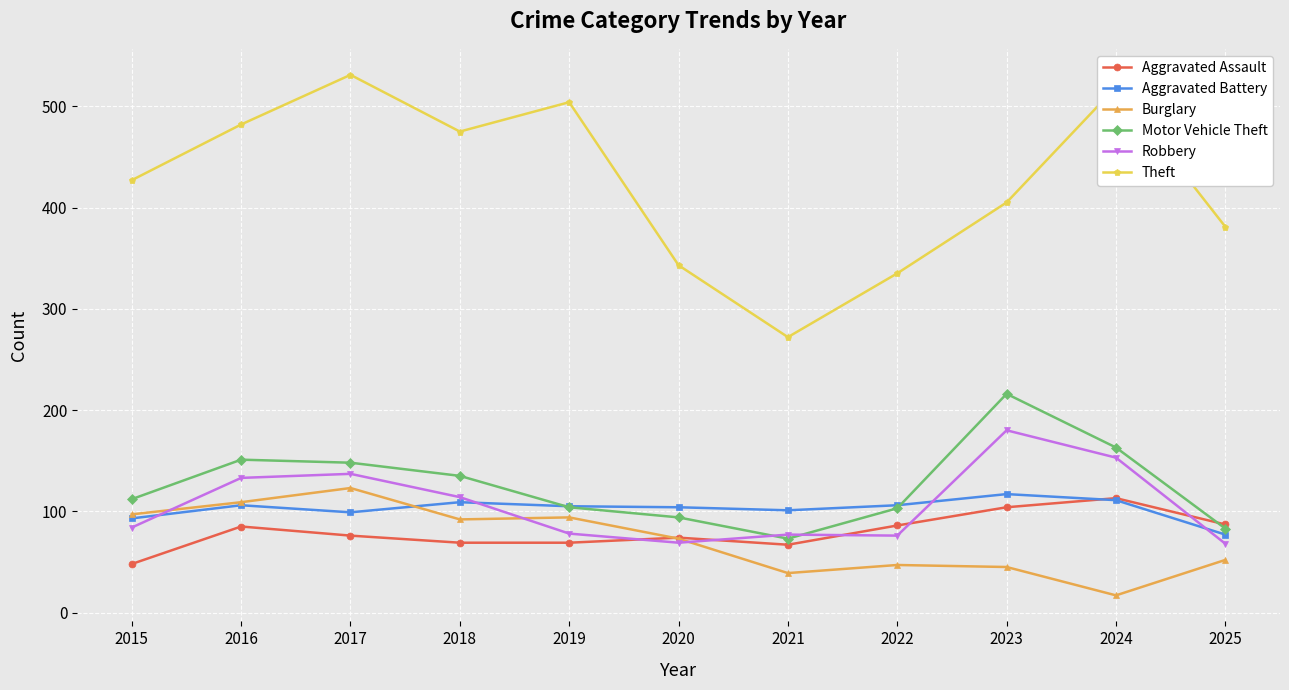

Is it true that Burglary equals 123 at 2017?

True